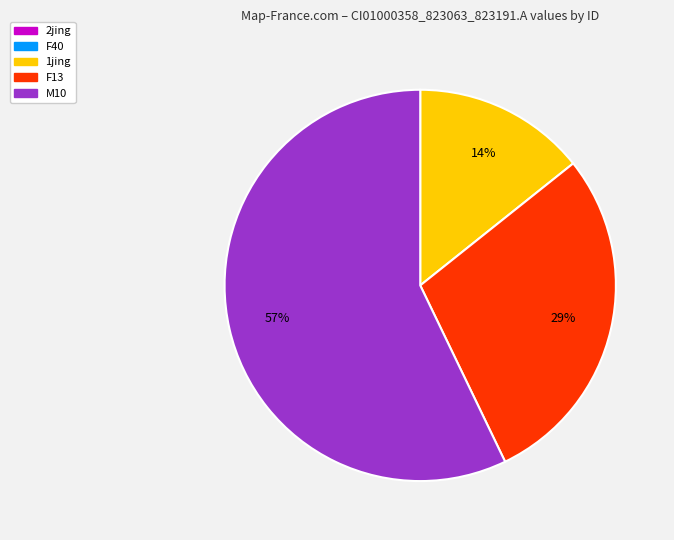

Is there any slice that represents more than half of the pie?

Yes